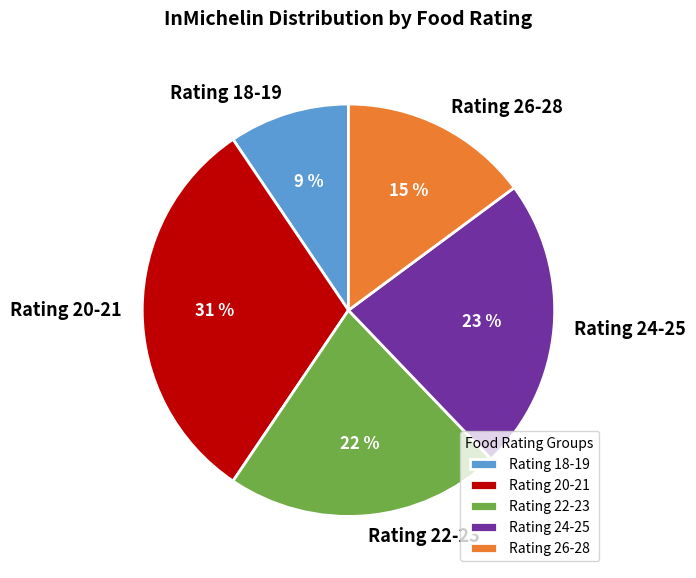

To the nearest percent, what percentage of the pie is Rating 26-28?

15%